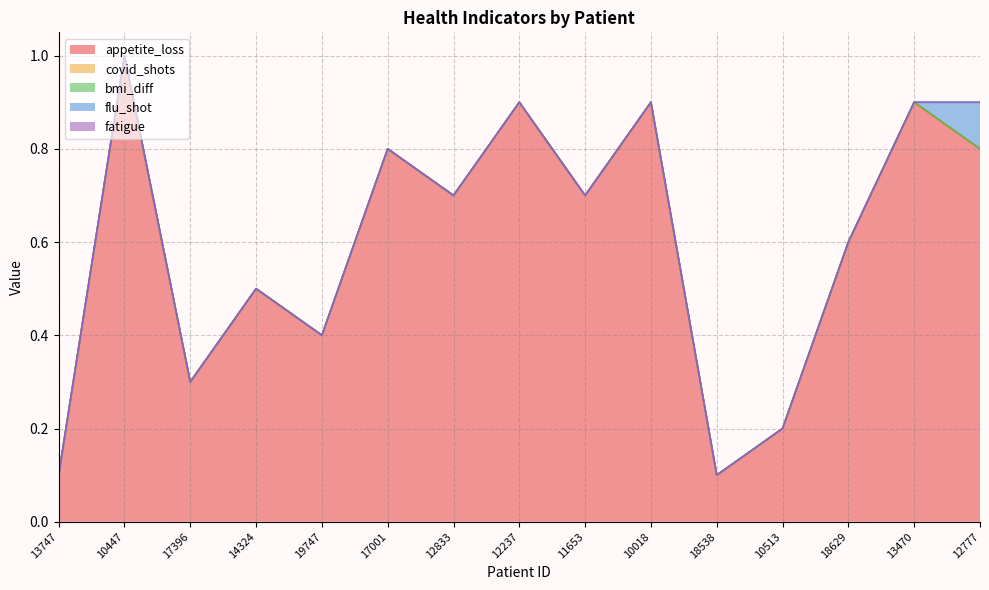

What position from the left is 12237?

8